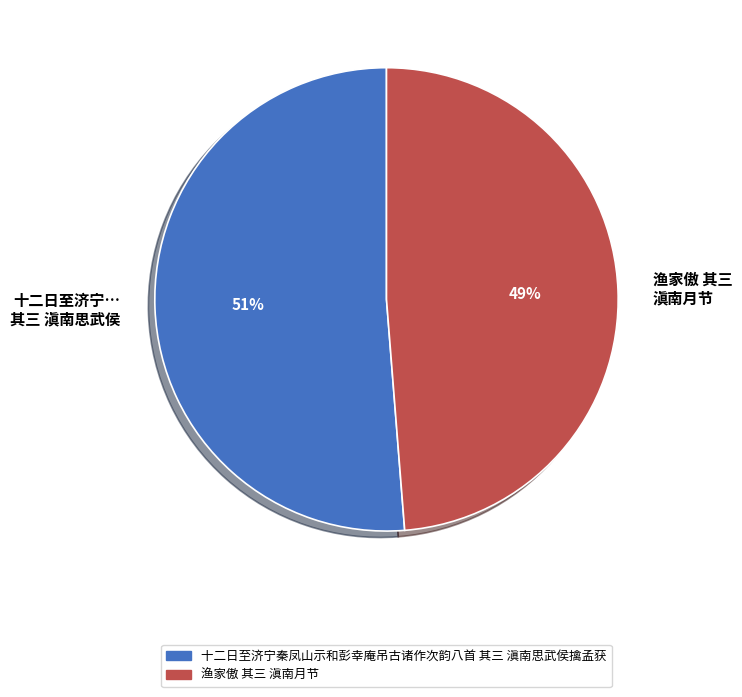

Which has a higher value, 十二日至济宁… 其三 滇南思武侯 or 渔家傲 其三 滇南月节?

十二日至济宁… 其三 滇南思武侯